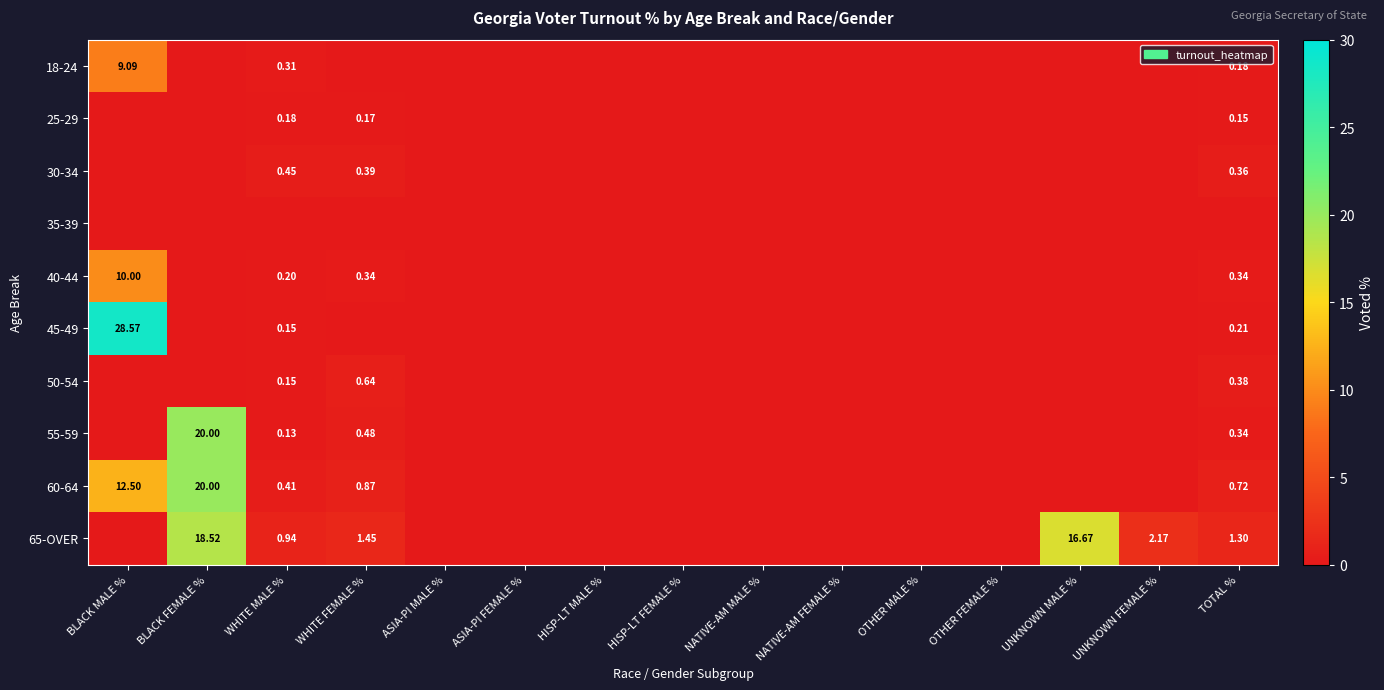

At which category does the chart reach its minimum across all series?

BLACK FEMALE %